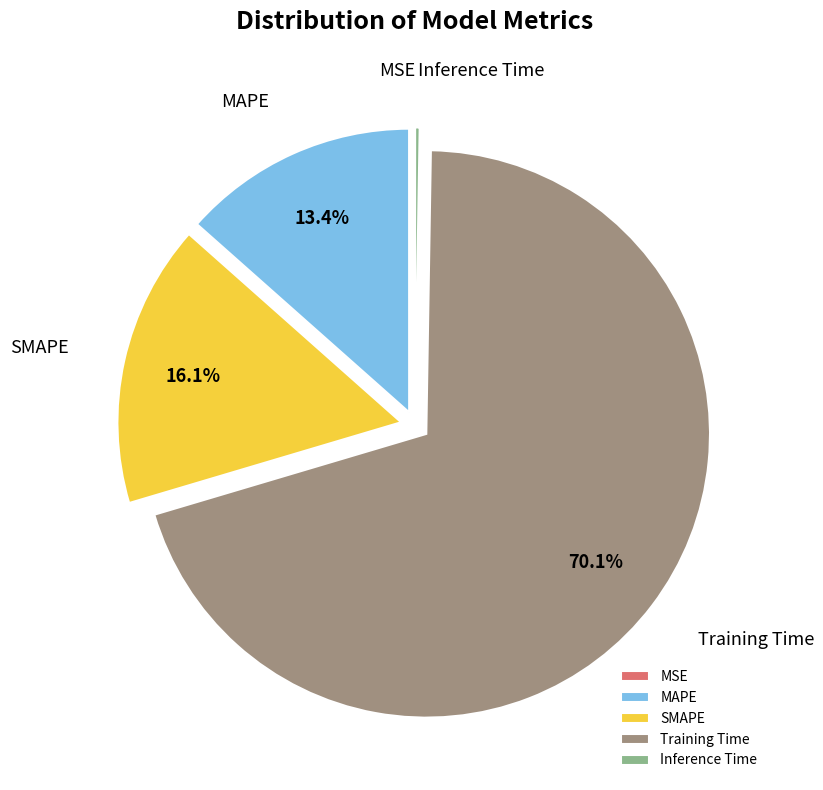

To the nearest percent, what percentage of the pie is SMAPE?

16%